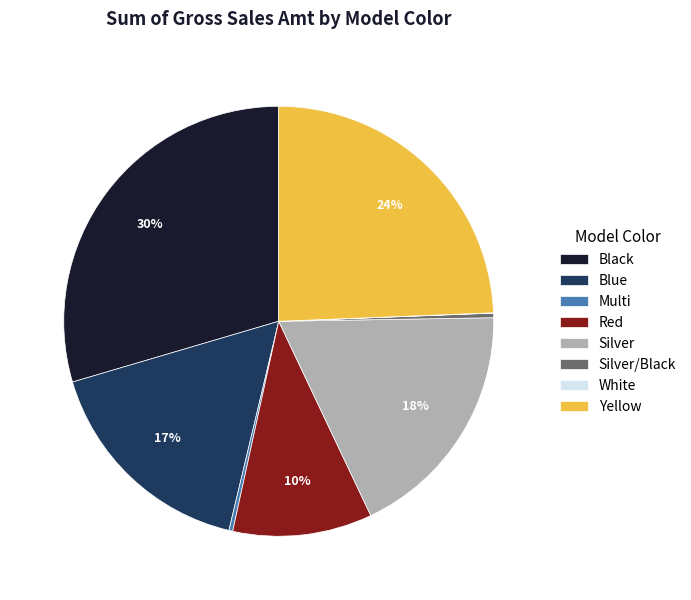

Approximately how many times larger is the value at Blue compared to Silver?

0.9